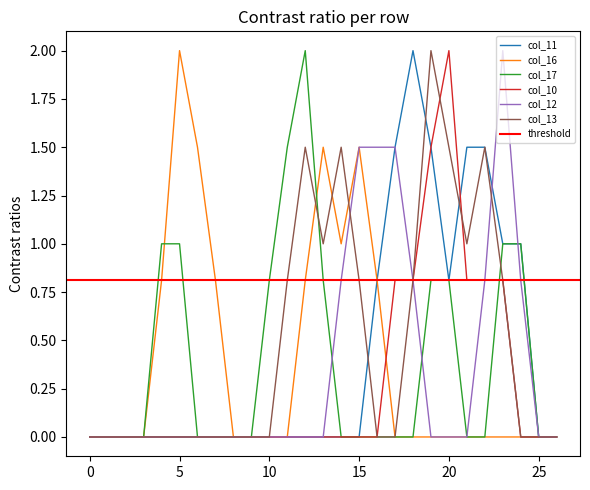

Count the number of data series in this chart.

6